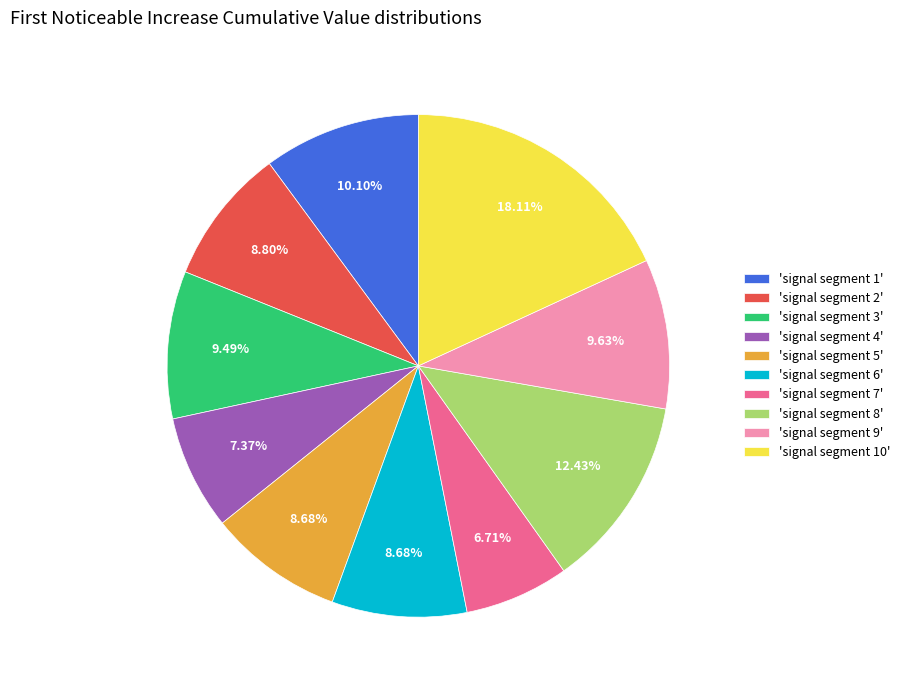

Which slice is the largest?

'signal segment 10'